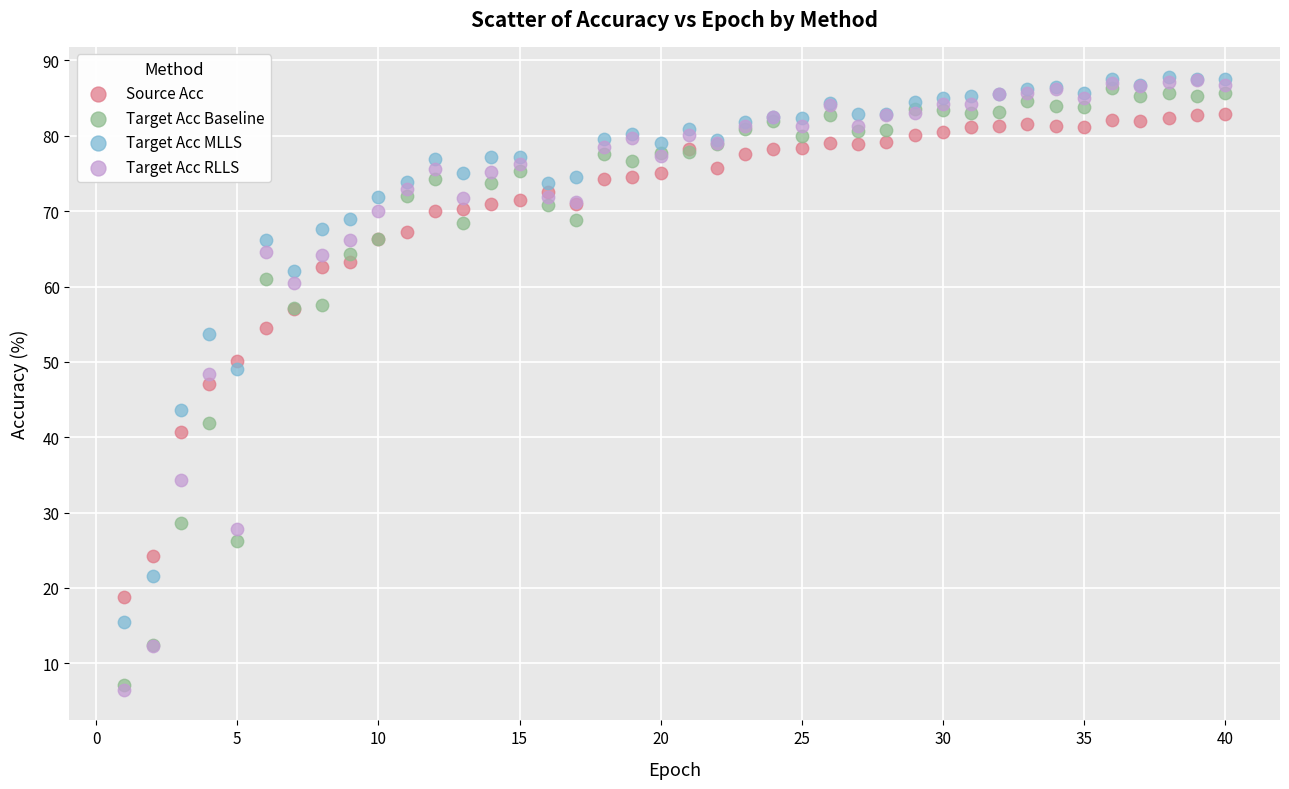

In the Target Acc RLLS series, what Y value is closest to 46?

48.4